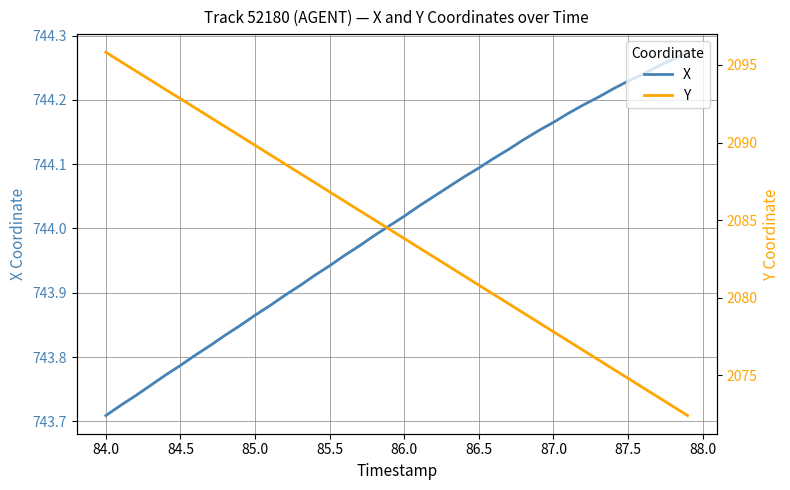

Count the number of data series in this chart.

2